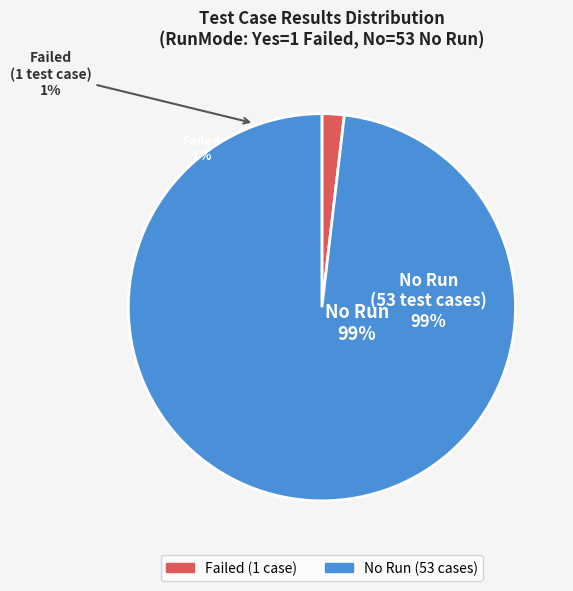

Rank the categories by value from highest to lowest.

No Run, Failed